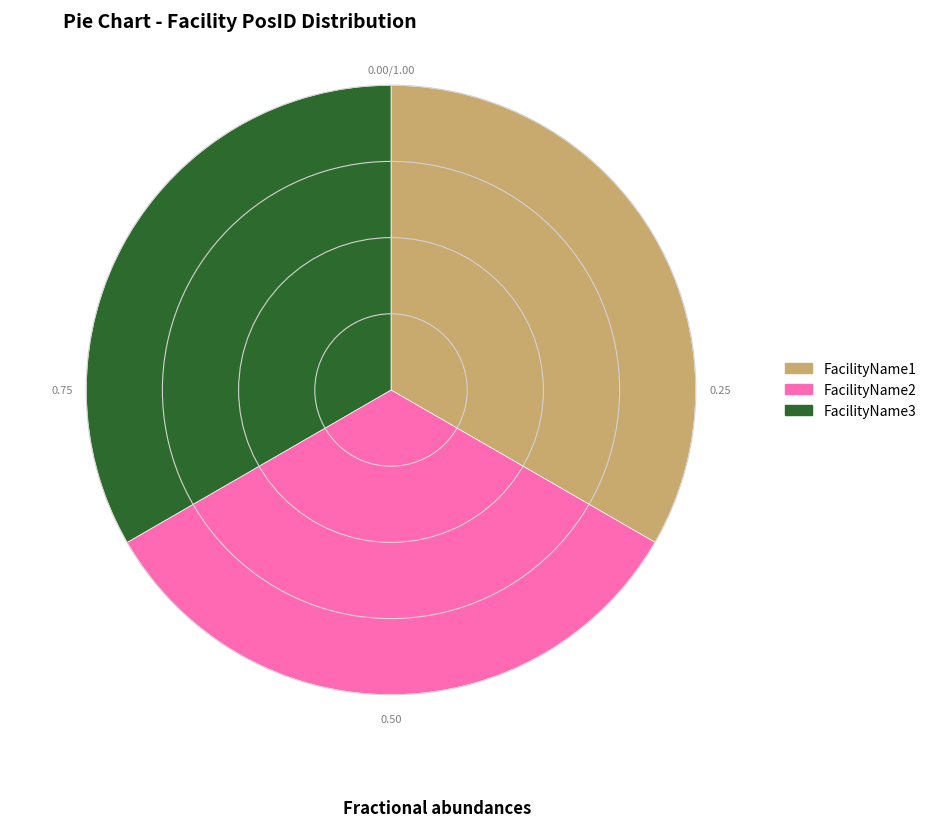

Is there any slice that represents more than half of the pie?

No